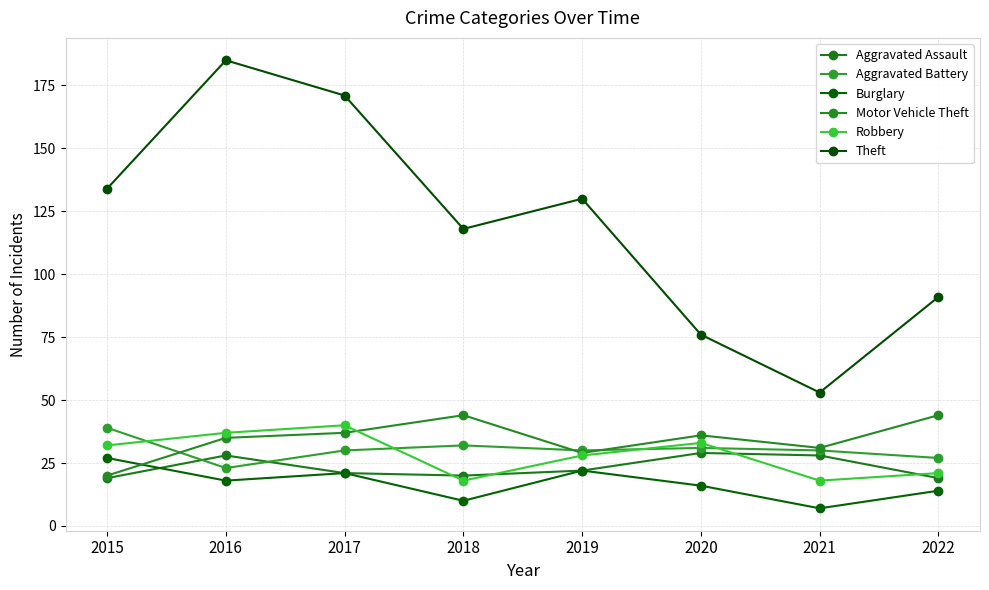

What is the minimum value shown in the chart?

7